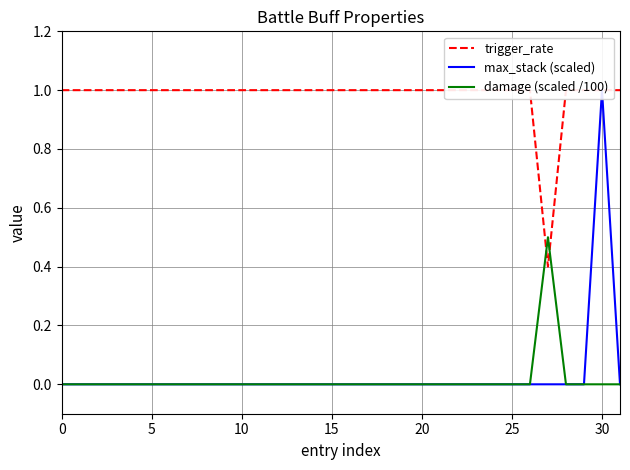

True or false: max_stack (scaled) and trigger_rate cross at least once.

False